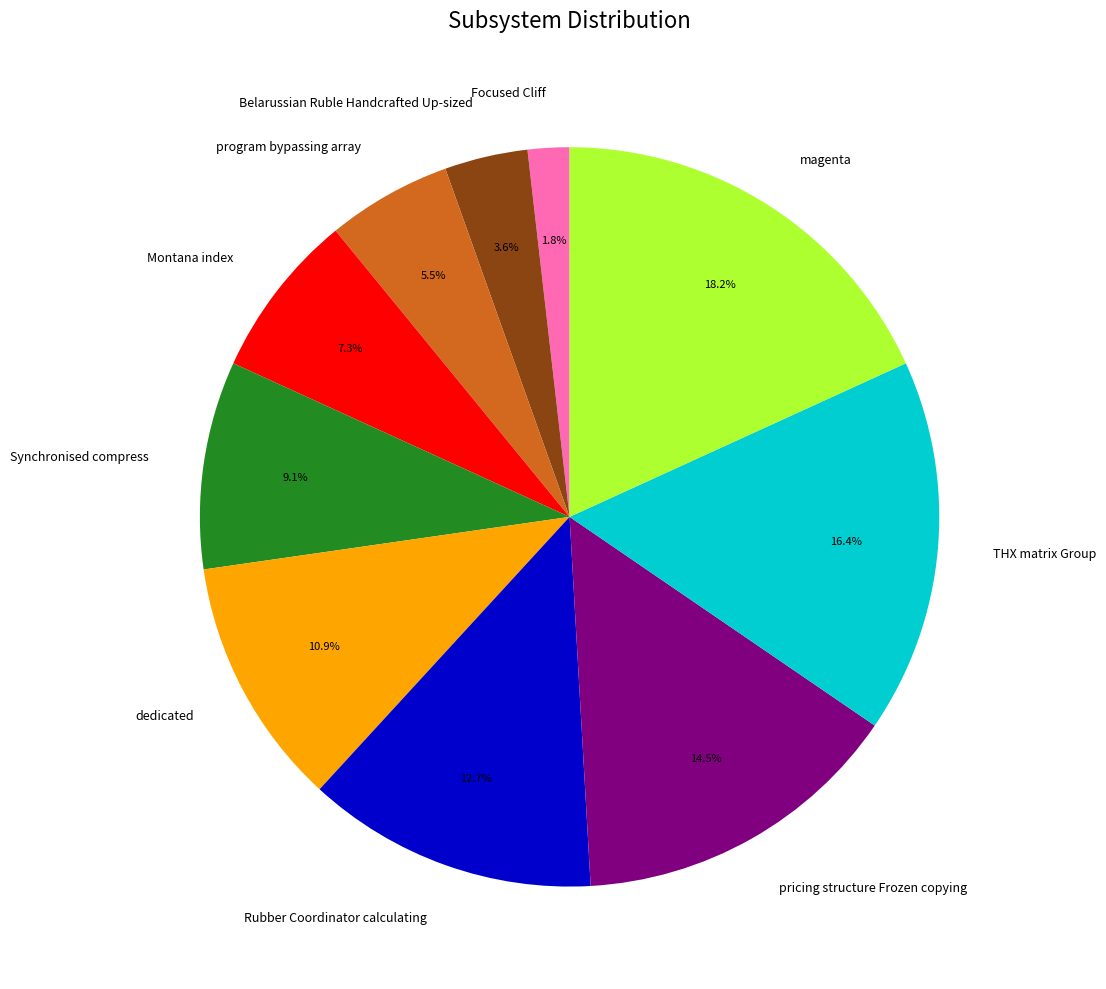

Does any single category account for the majority?

No